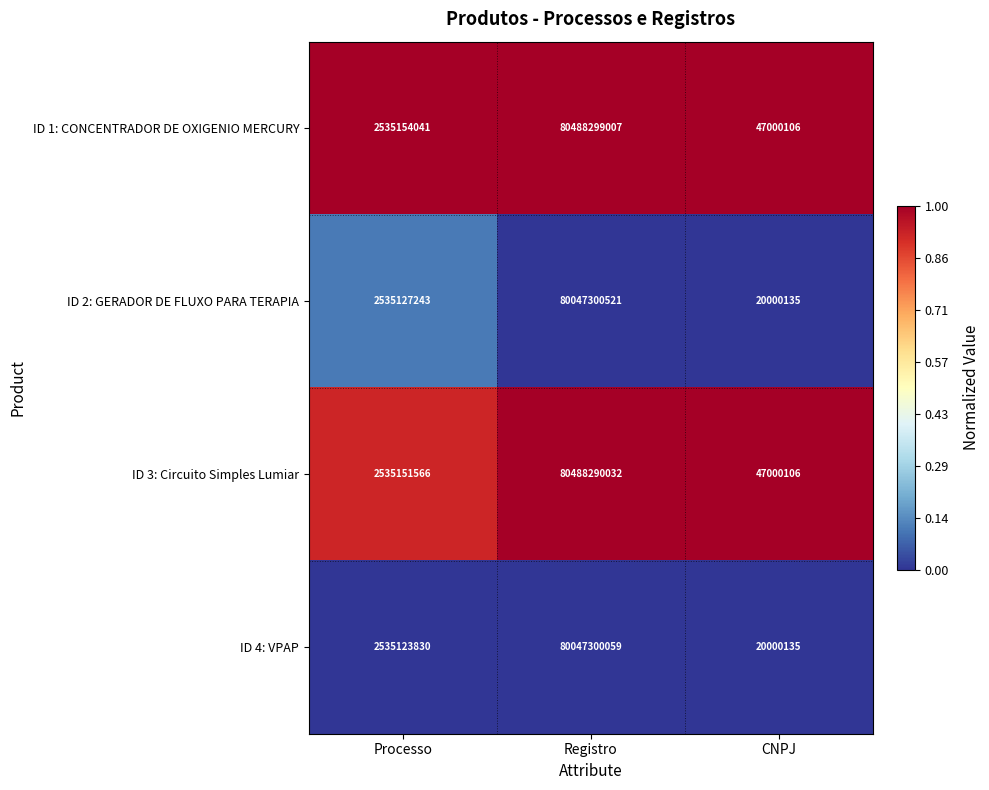

Where is ID 3: Circuito Simples Lumiar nearest to the value 40267645069?

Processo